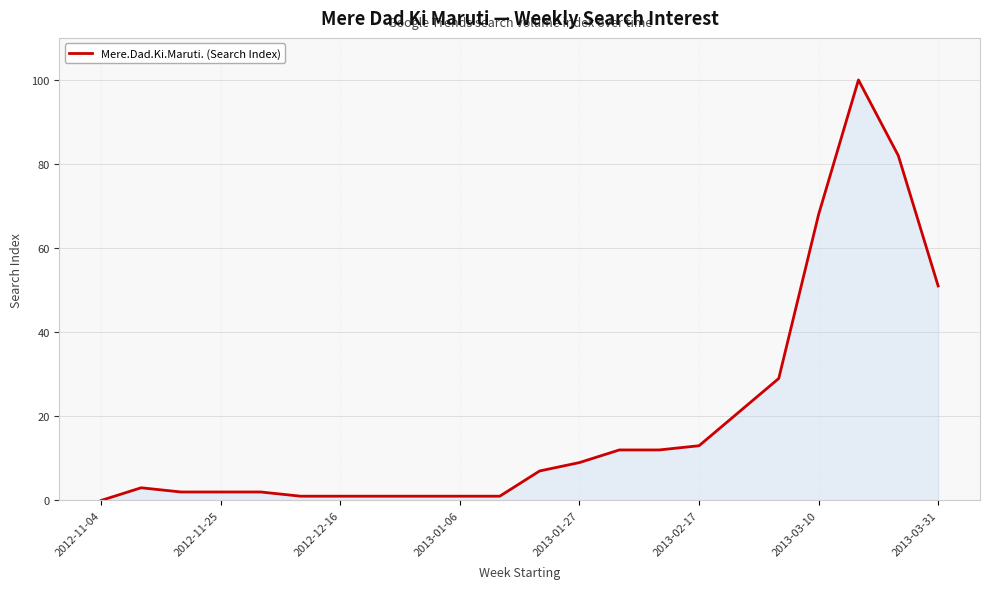

What is the maximum value shown in the chart?

100